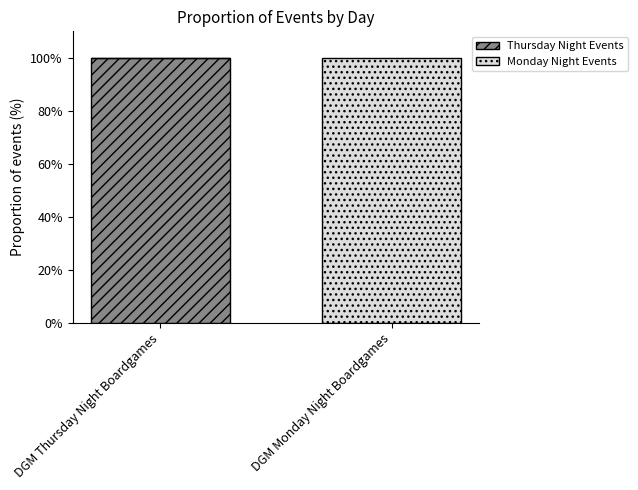

How many positive values does the Thursday Night Events series have?

1